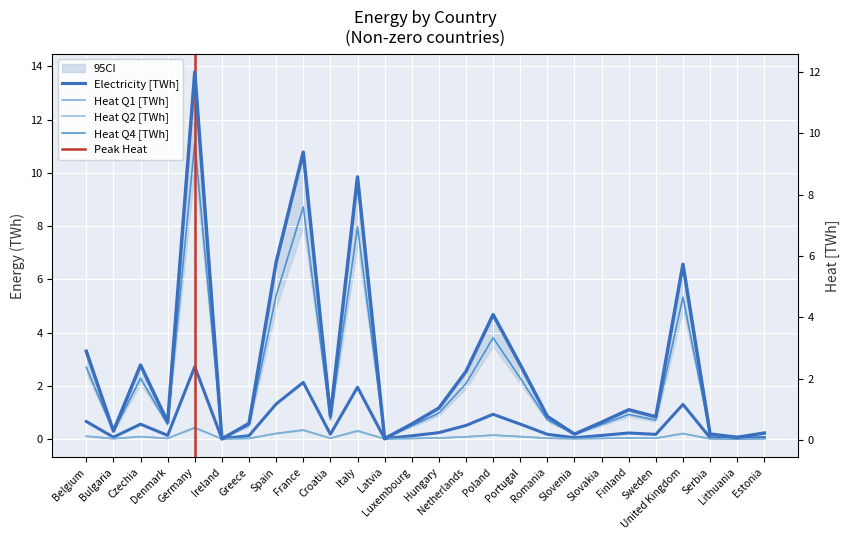

The Heat Q1 [TWh] series shows 0.0 at Hungary. True or false?

False